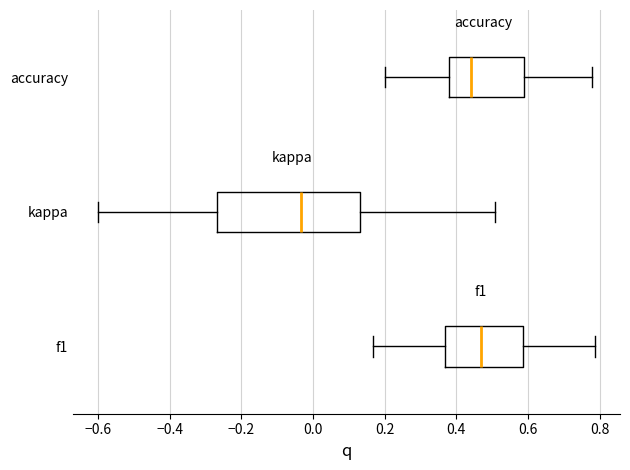

Where is the left edge of the box for accuracy on the x-axis? The values are not printed on the chart, so give them approximately, as read against the axis.

0.38